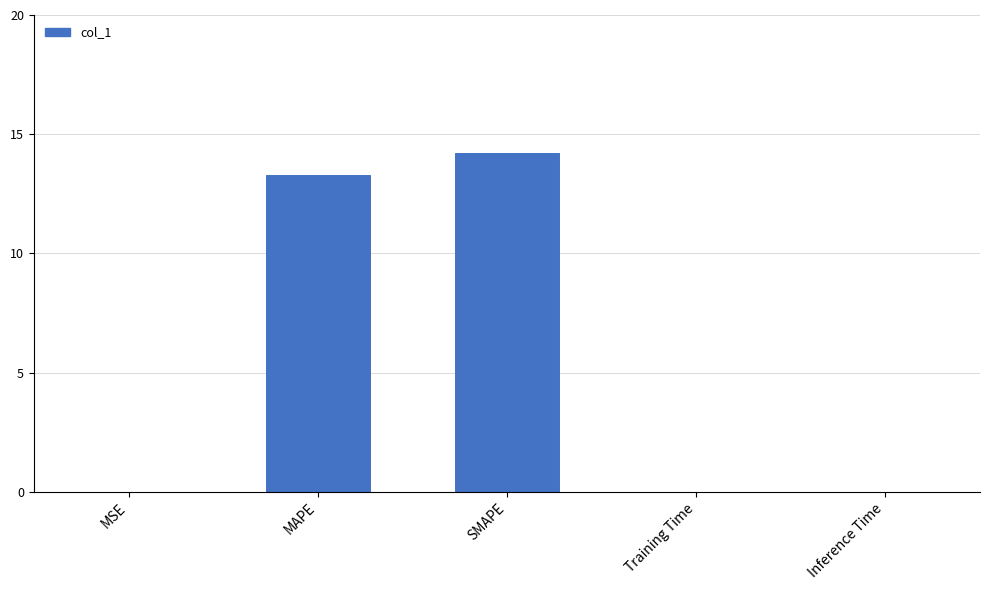

Where is the data nearest to the value 7?

MAPE